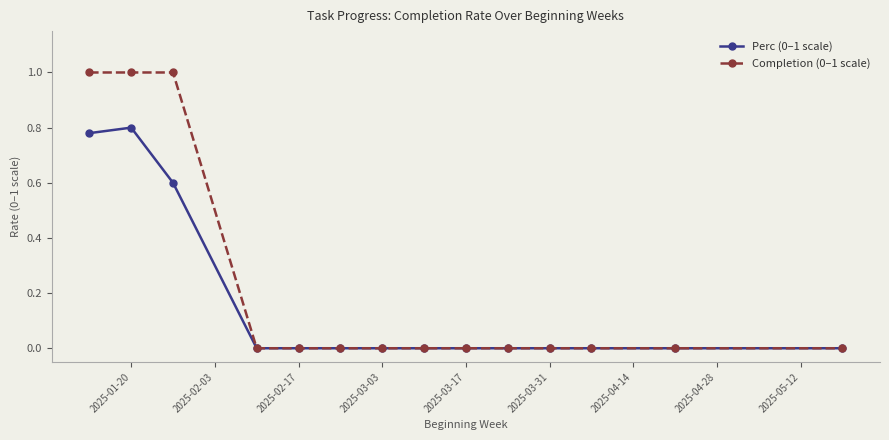

What is the highest value of the Completion (0–1 scale) series?

1.0